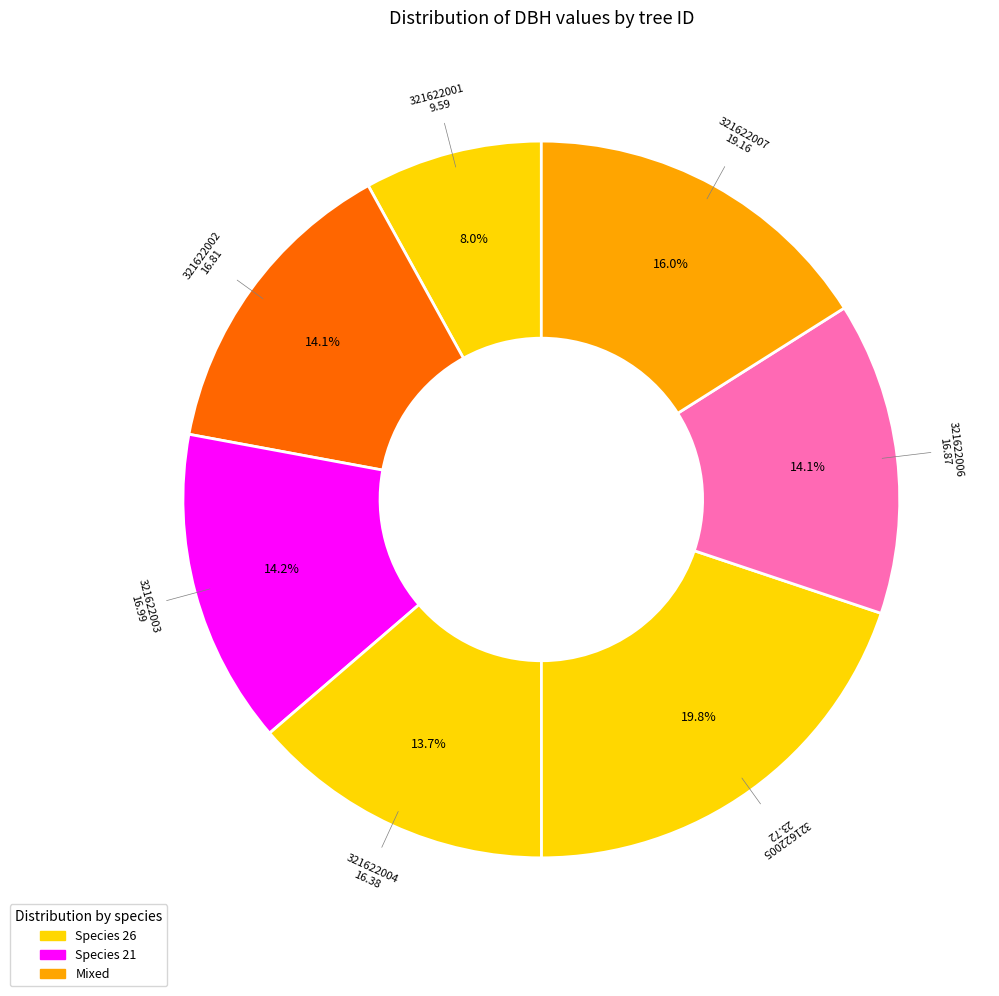

To the nearest percent, what portion does 321622003 represent?

14%